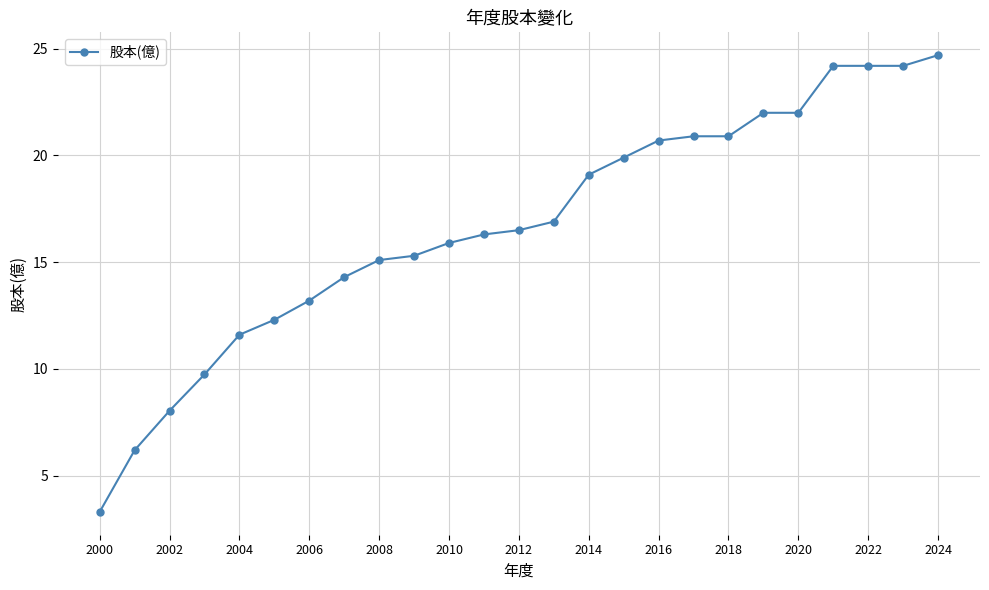

What is the smallest value displayed?

3.3